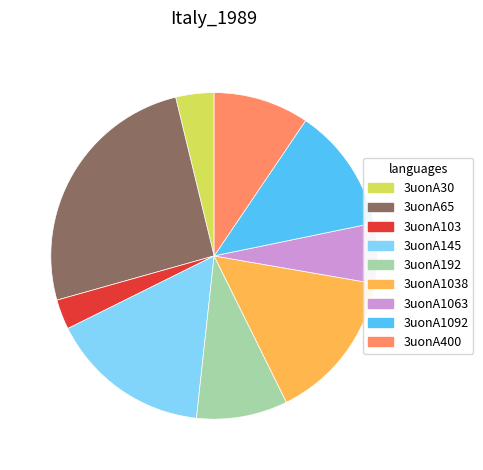

Count the number of slices in the pie.

9